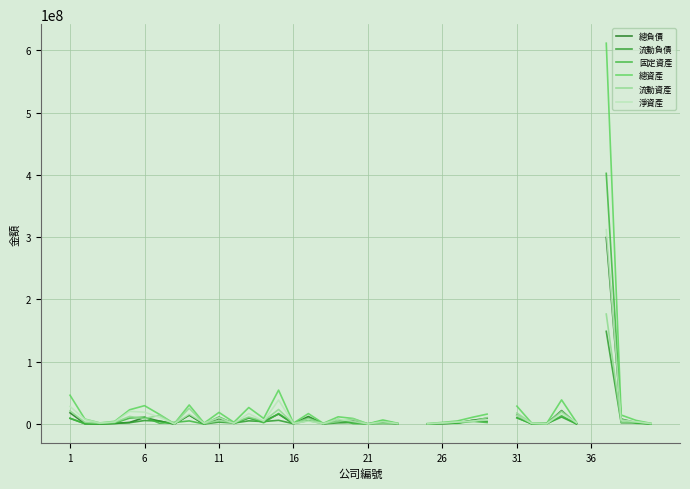

The value of 總負債 at 22 is 404684.0. True or false?

True